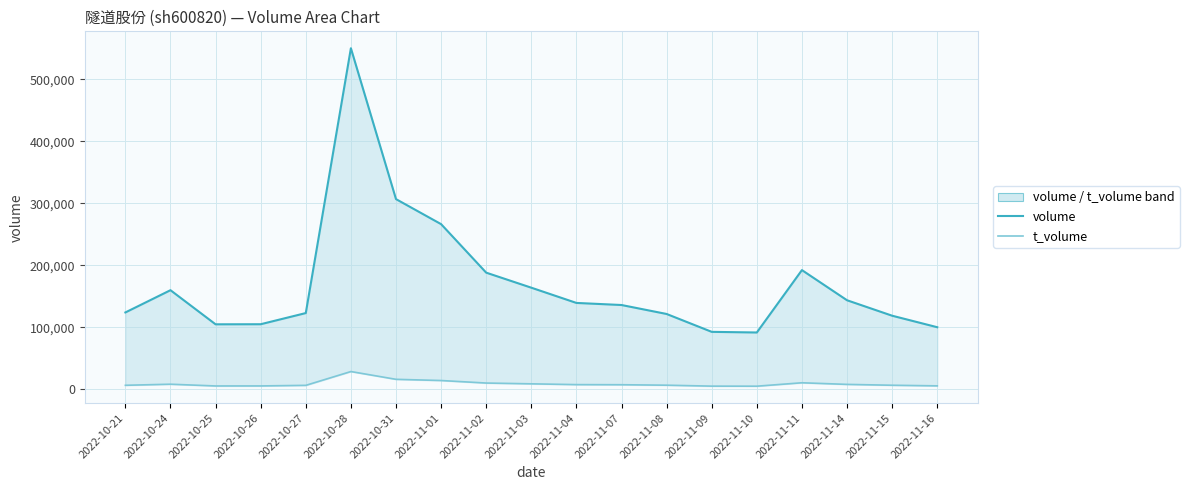

List the labels in order of t_volume value, smallest first.

2022-11-10, 2022-11-09, 2022-10-25, 2022-10-26, 2022-11-16, 2022-10-27, 2022-10-21, 2022-11-15, 2022-11-08, 2022-11-07, 2022-11-04, 2022-11-14, 2022-10-24, 2022-11-03, 2022-11-02, 2022-11-11, 2022-11-01, 2022-10-31, 2022-10-28